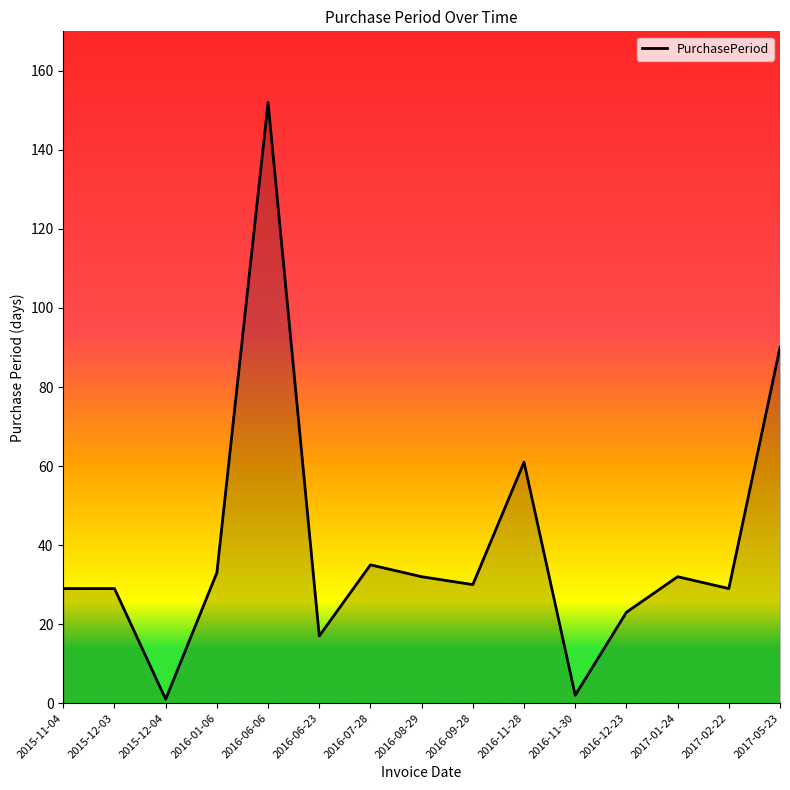

What is the sum of all values?

595